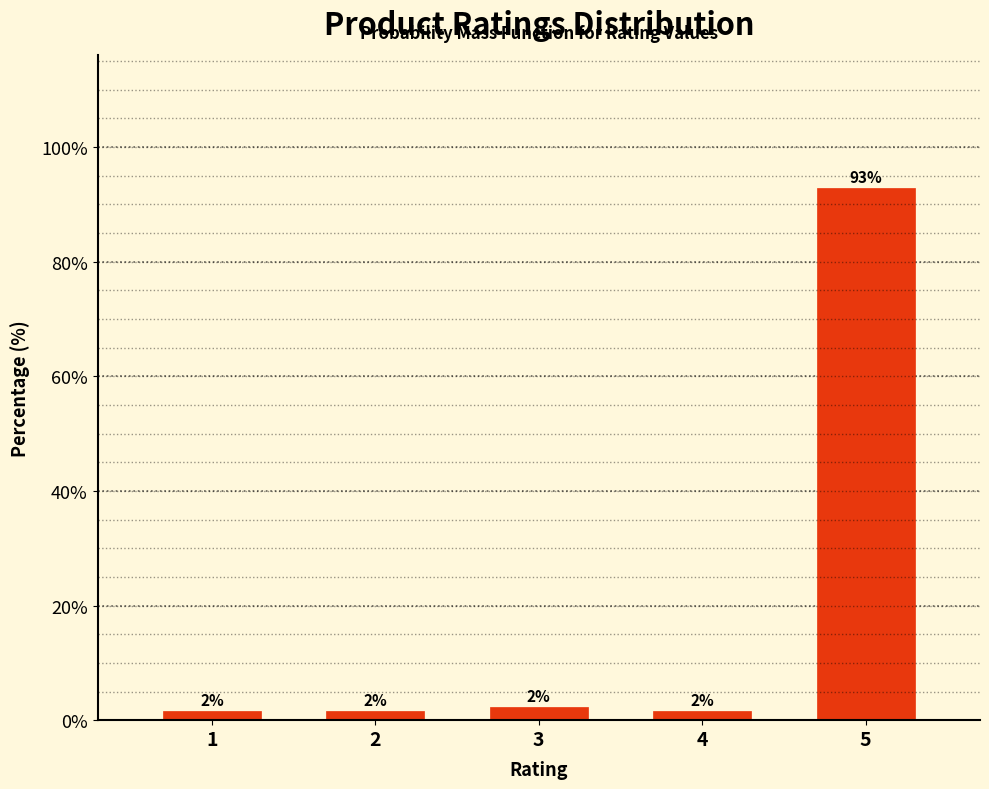

Are the bars horizontal?

No